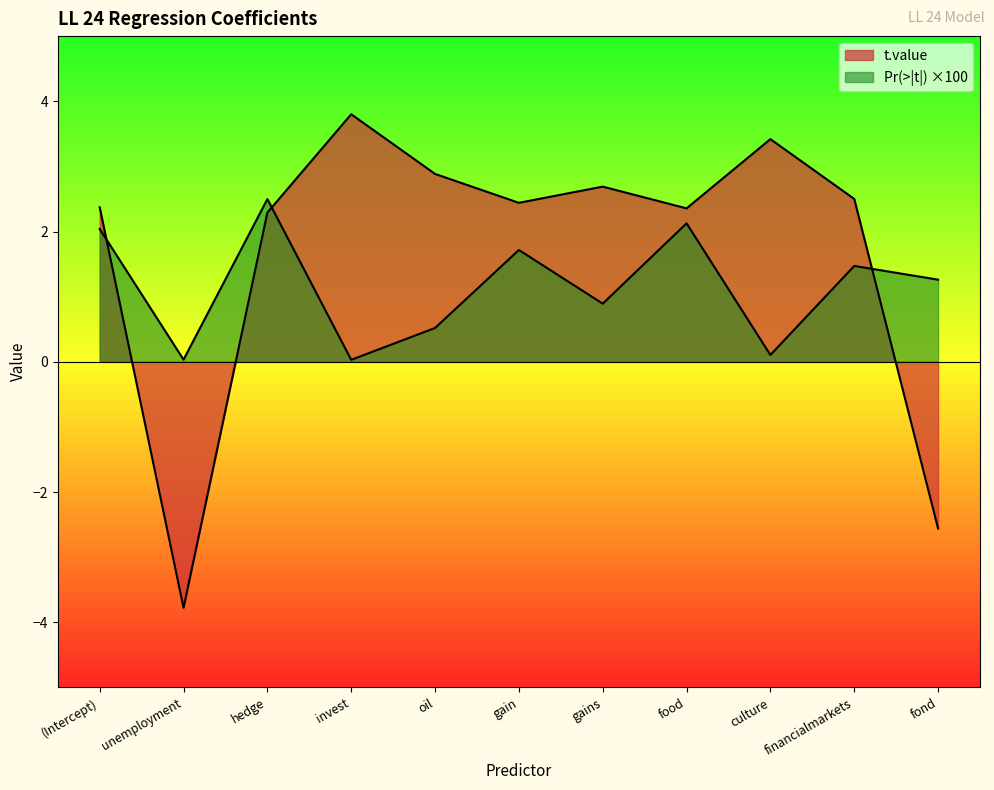

What are all the series names shown in the legend?

t.value, Pr(>|t|)